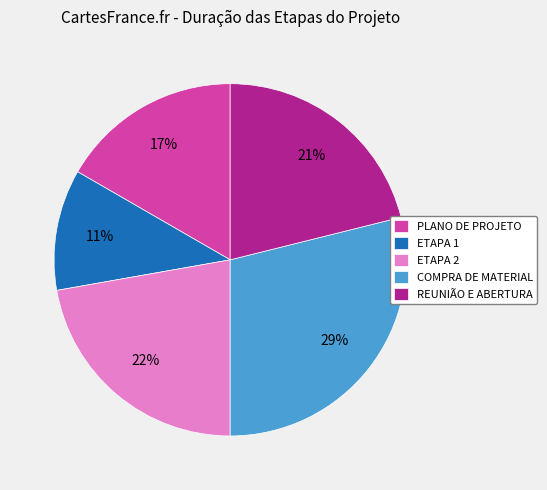

Approximately how many times larger is the value at COMPRA DE MATERIAL compared to PLANO DE PROJETO?

1.7